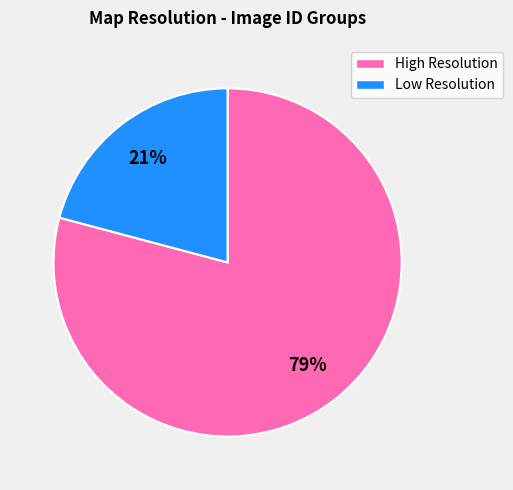

How many slices are in this pie chart?

2